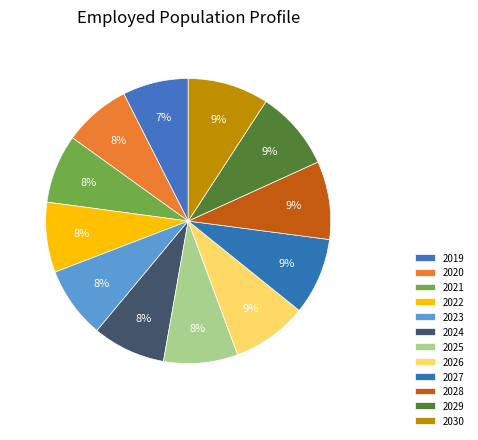

How many slices are in this pie chart?

12